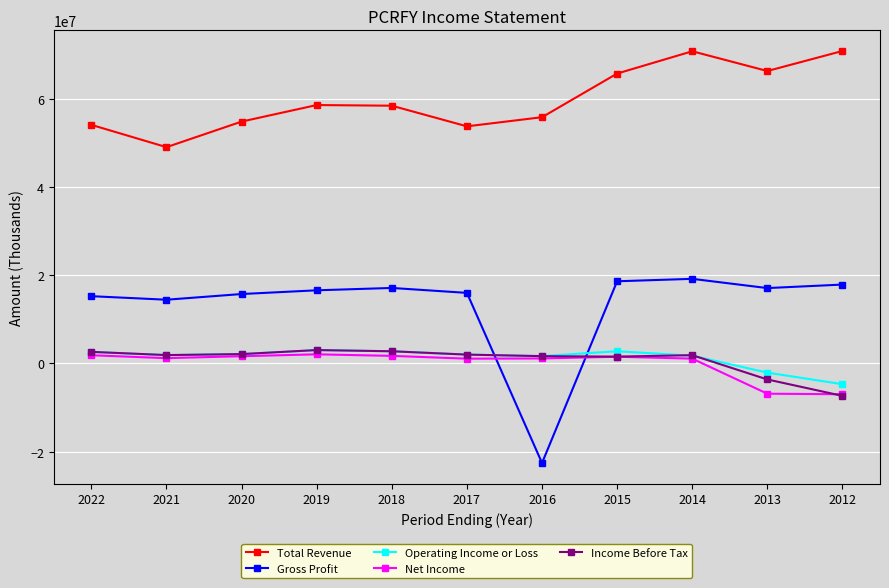

The value of Total Revenue at 2021 is 74943507. True or false?

False